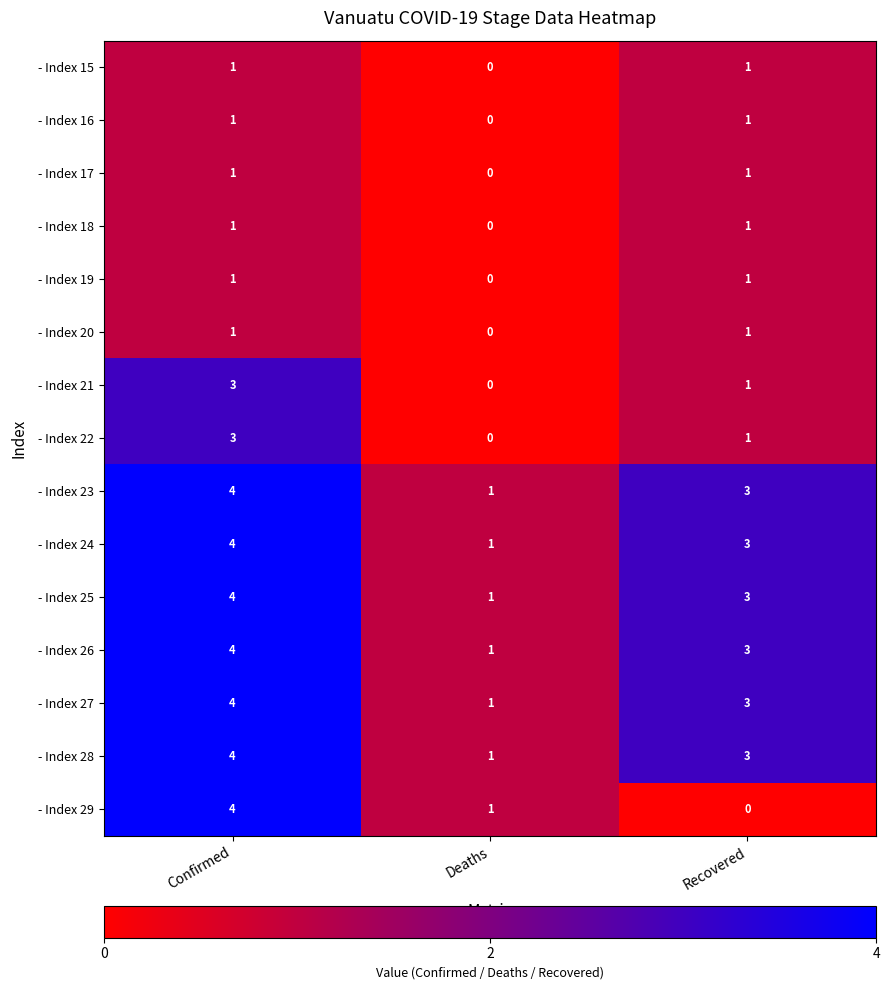

Is it true that - Index 26 equals 3 at Recovered?

True